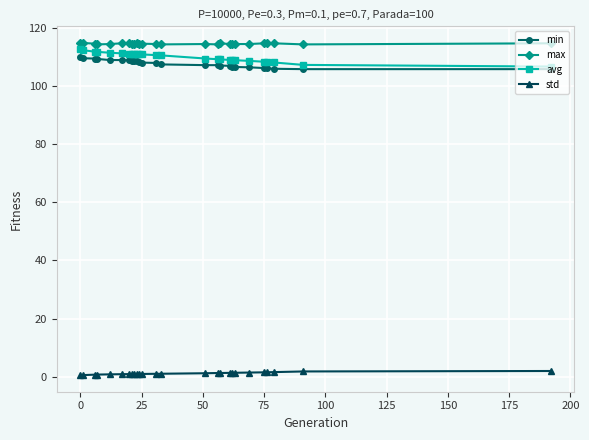

Rank the series by their maximum value, from highest to lowest.

max, avg, min, std